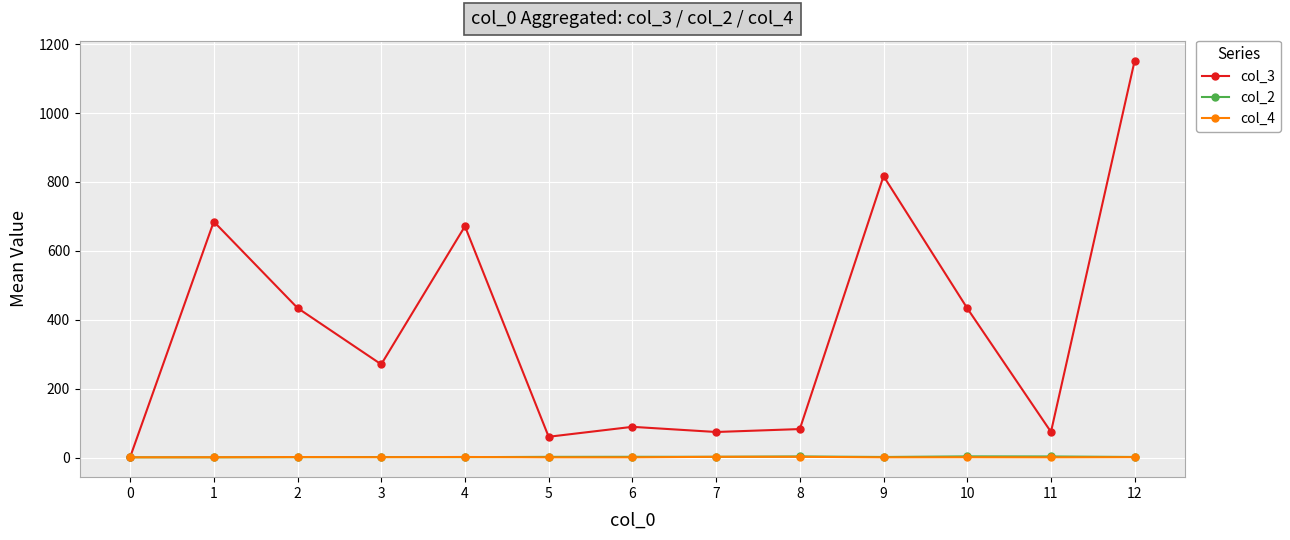

What is the value of the col_4 point at the 13th from the left?

1.5